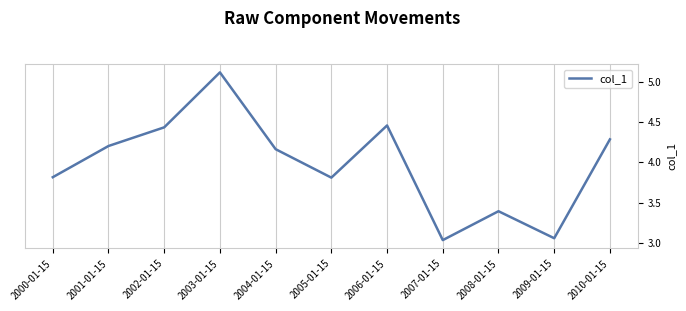

What is the greatest value displayed?

5.1